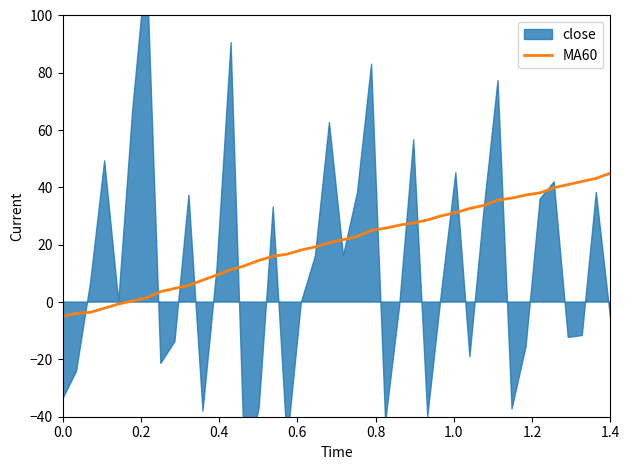

What is the lowest value of the MA60 series?

-5.0